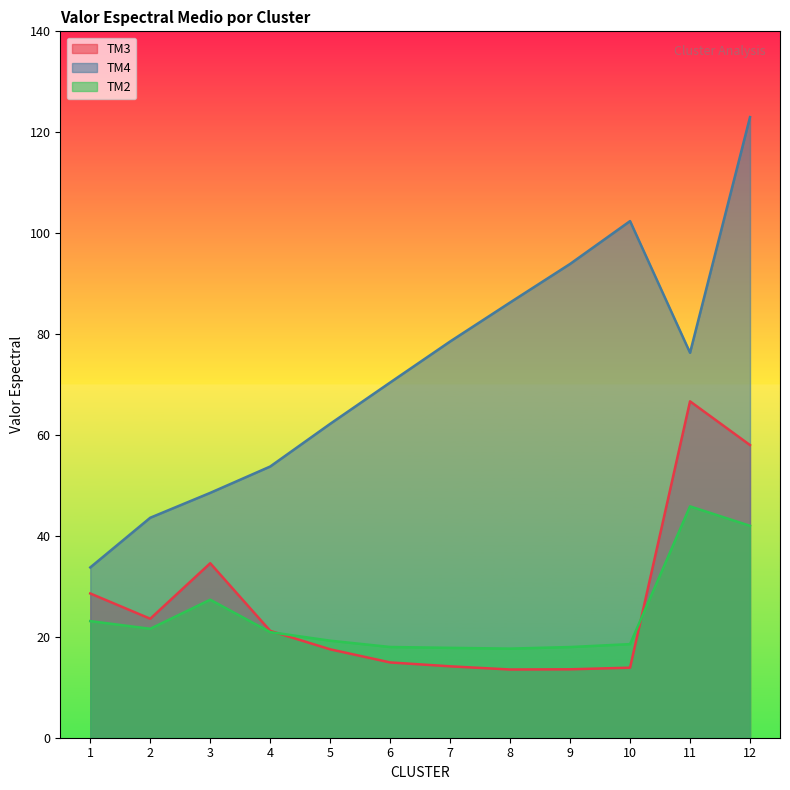

At which label does TM2 reach its peak?

11